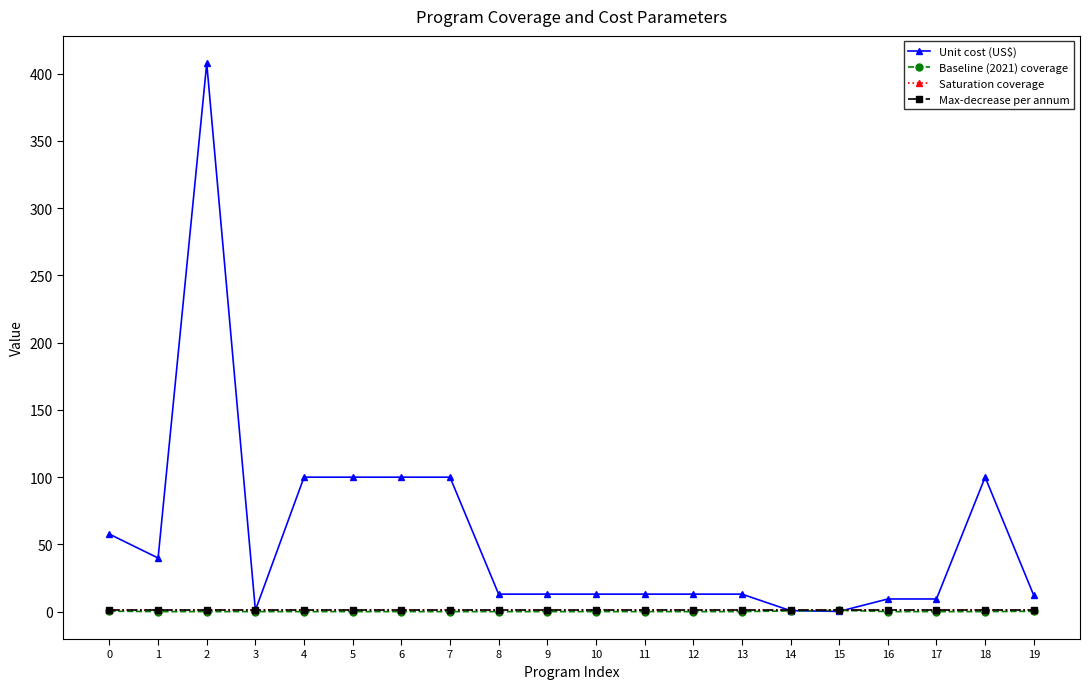

True or false: Unit cost (US$) has more than 1 points higher than both neighbors.

True